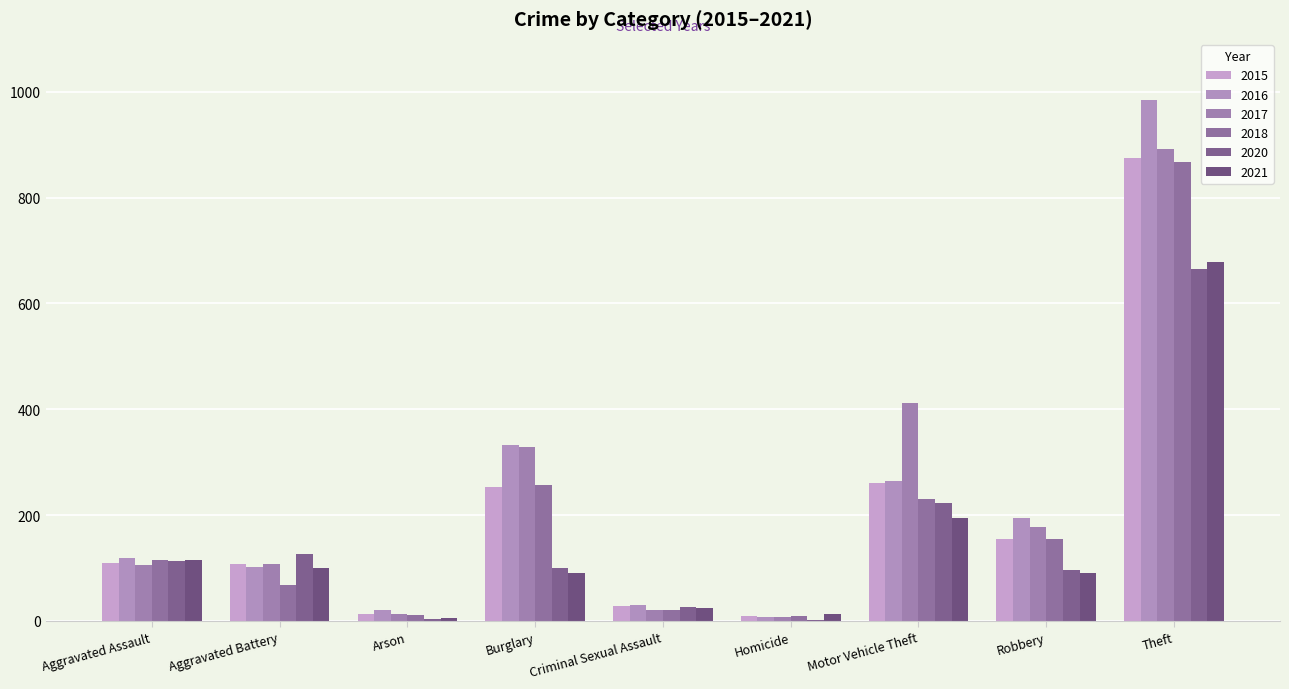

Count the number of categories in the chart.

9